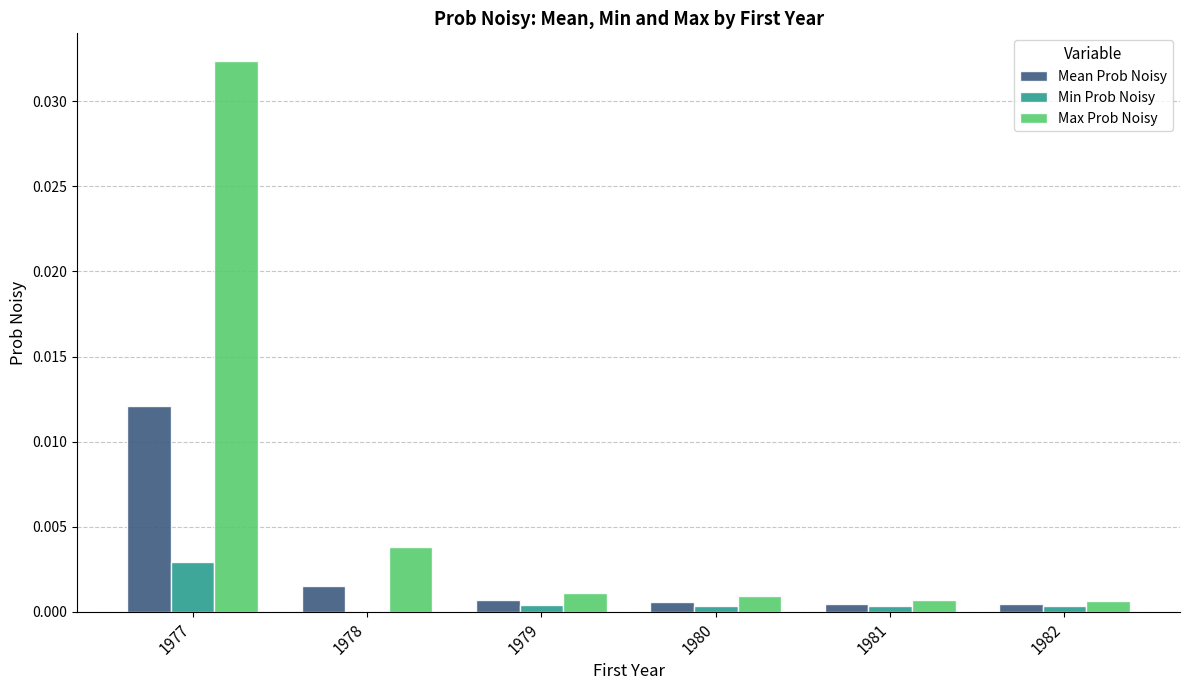

Which series has the largest total across all categories?

Max Prob Noisy